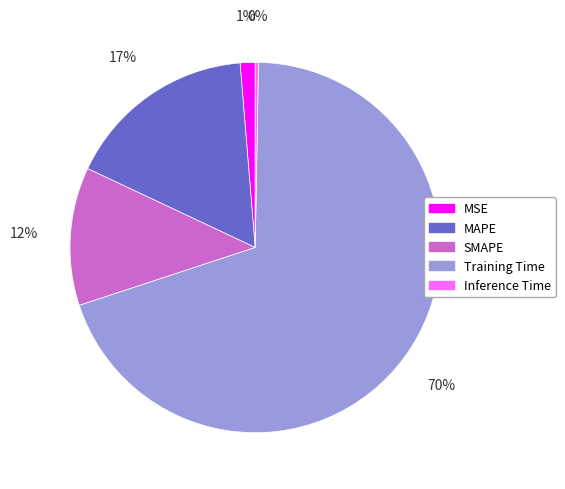

True or false: SMAPE accounts for 12% of the total.

True